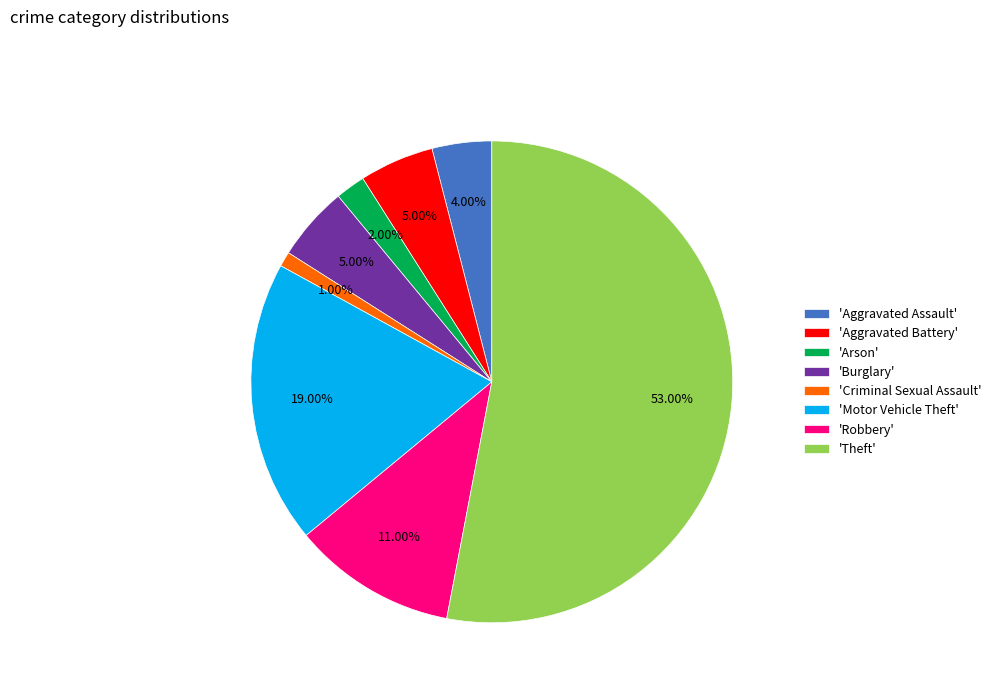

What is the majority slice?

'Theft'